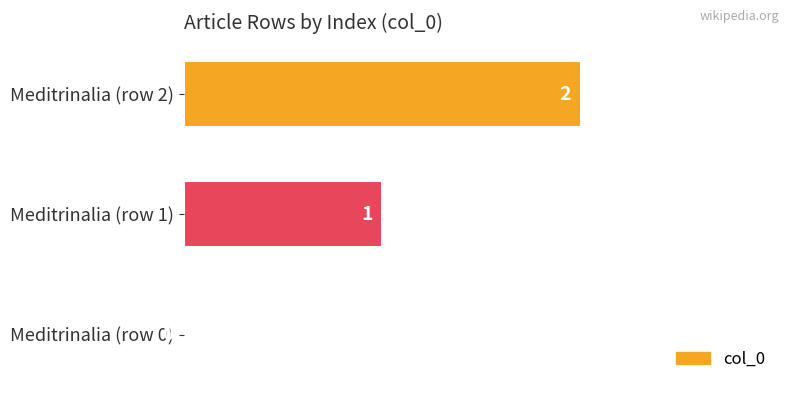

Count the number of categories in the chart.

3